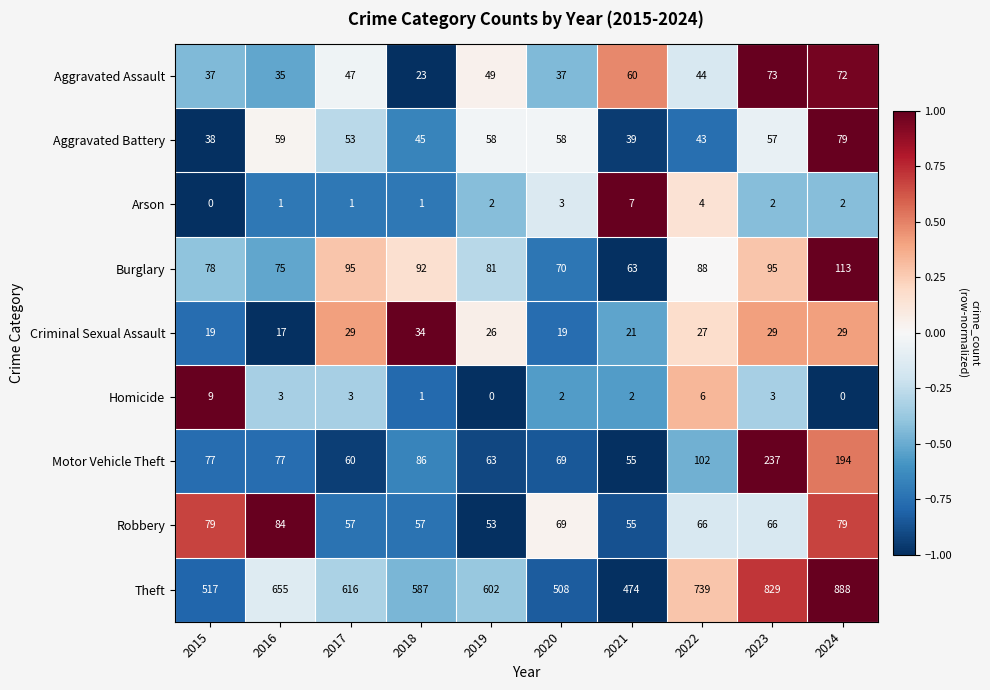

At which category is the sum across all series the highest?

2024